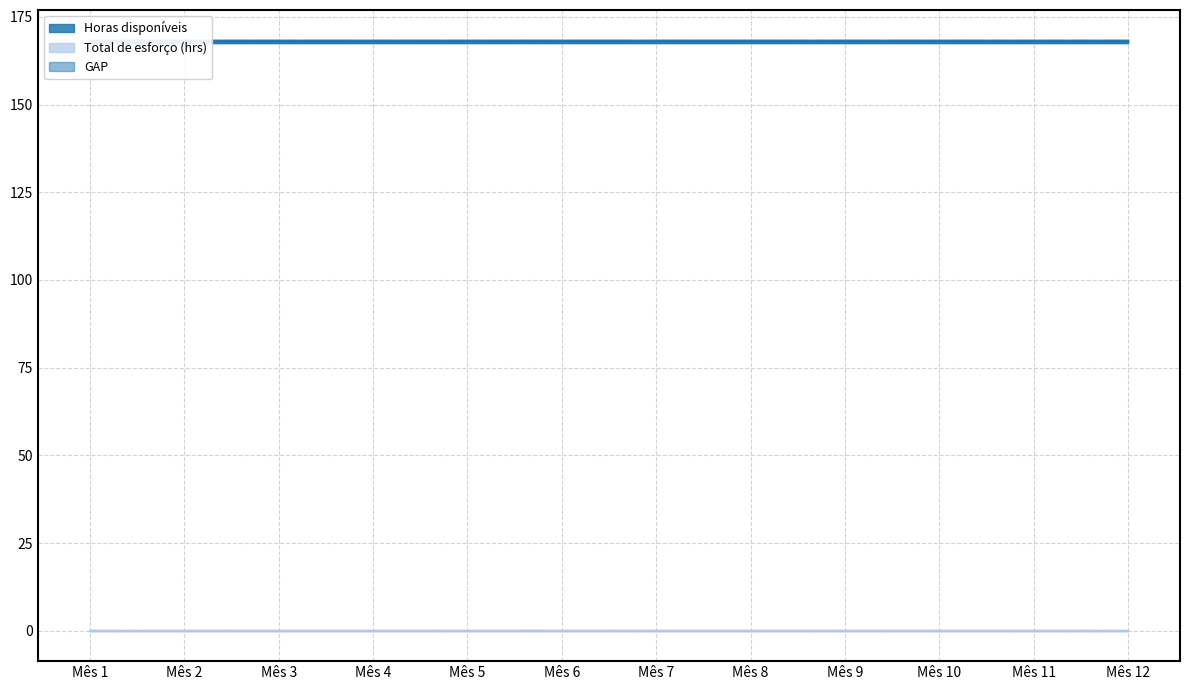

Rank the series at Mês 12 from highest to lowest value.

Horas disponíveis, GAP, Total de esforço (hrs)